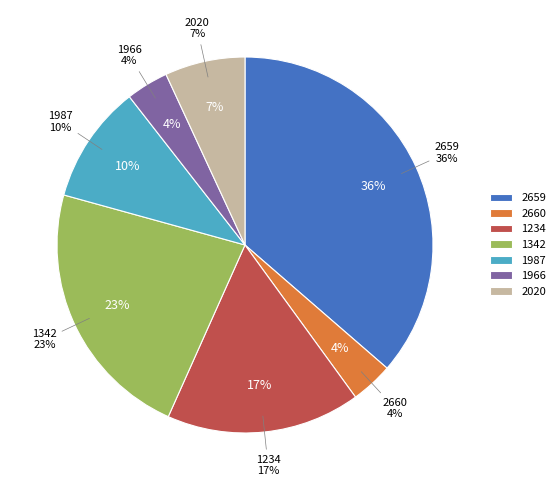

Count the number of slices in the pie.

7